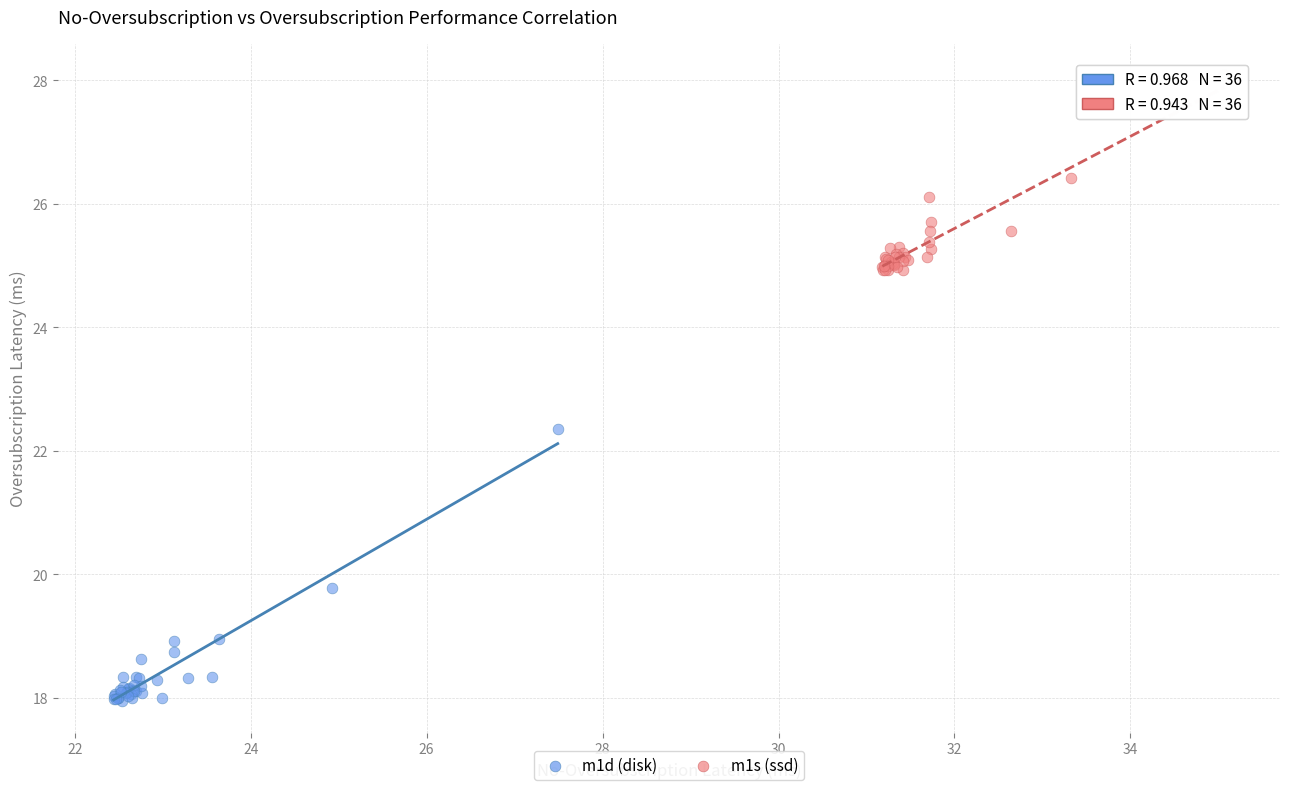

Which series contains the lowest Y value?

m1d (disk)